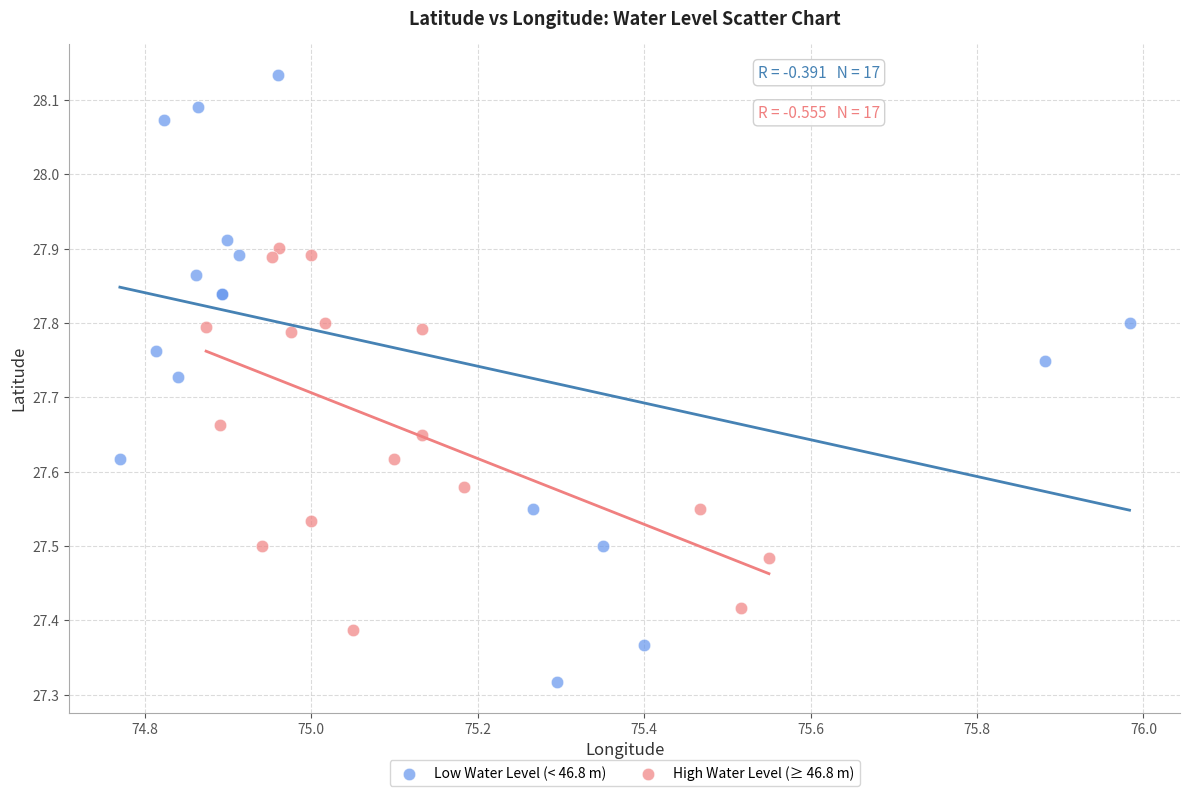

Which series contains the highest Y value?

Low Water Level (< 46.8 m)